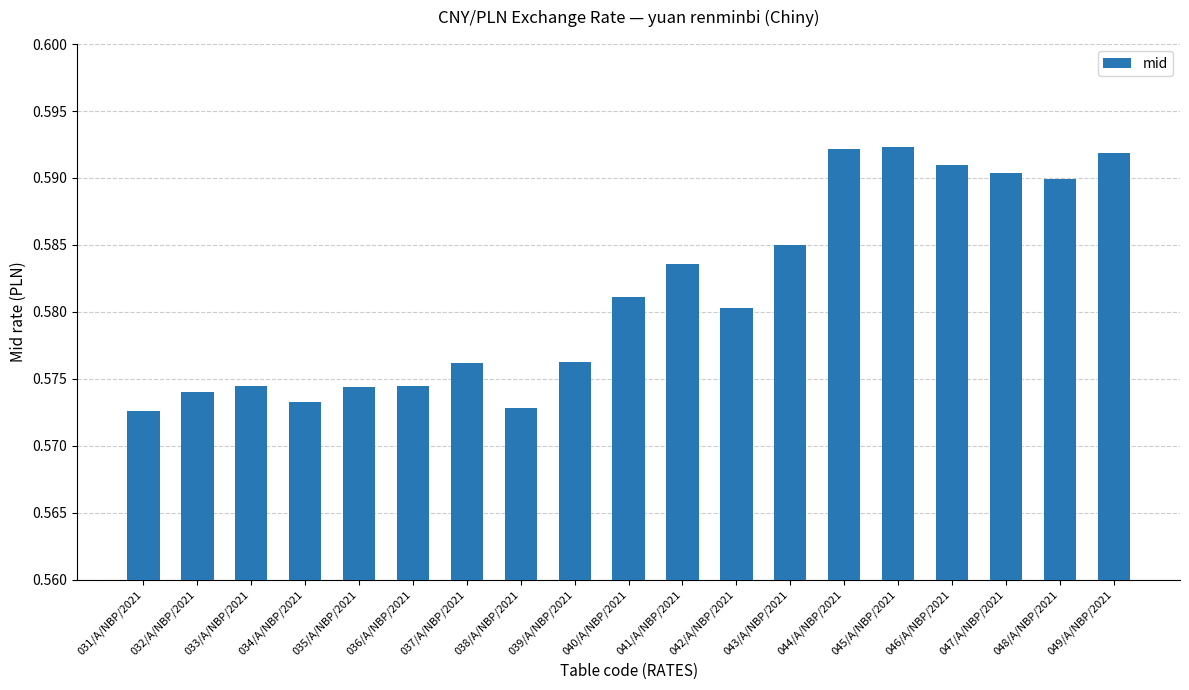

Which has a higher value, 042/A/NBP/2021 or 036/A/NBP/2021?

042/A/NBP/2021